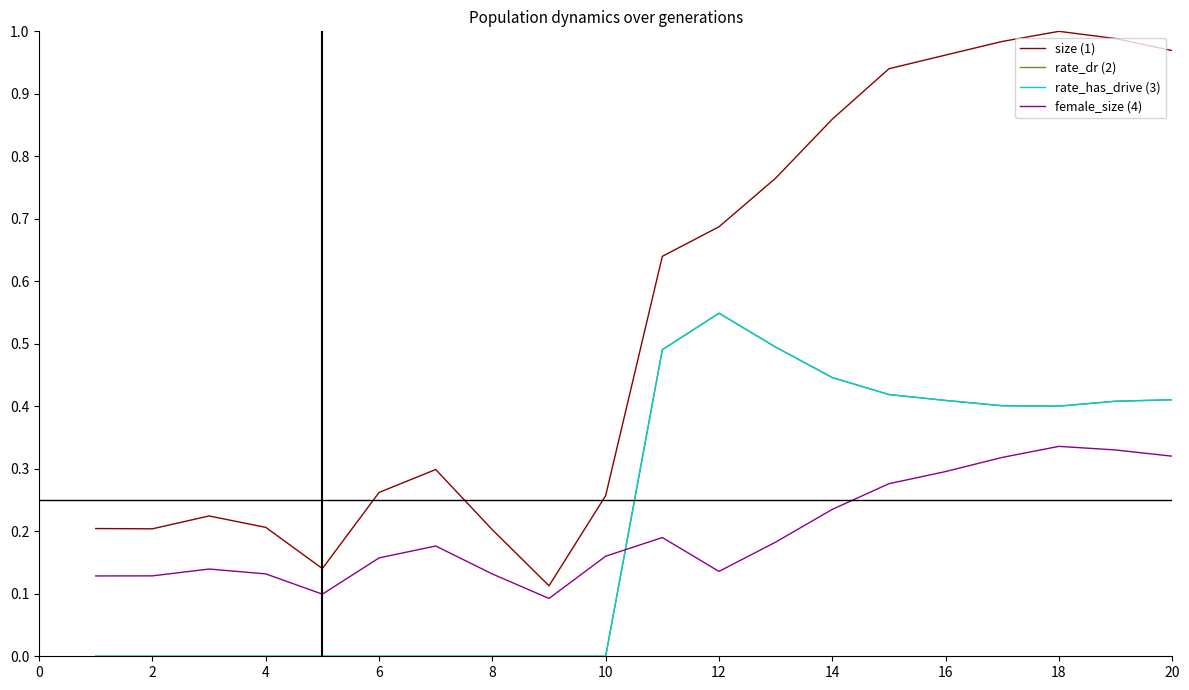

Rank the series by their maximum value, from lowest to highest.

female_size (4), rate_dr (2), rate_has_drive (3), size (1)